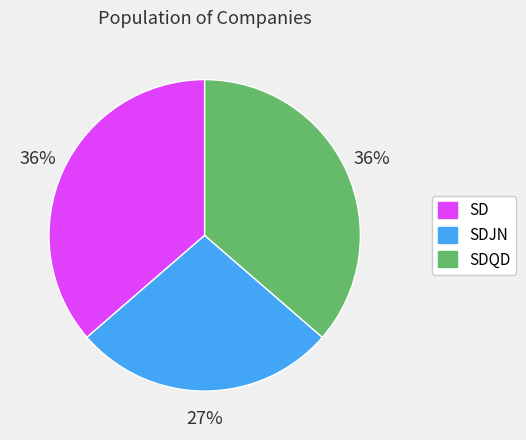

Does any single category account for the majority?

No